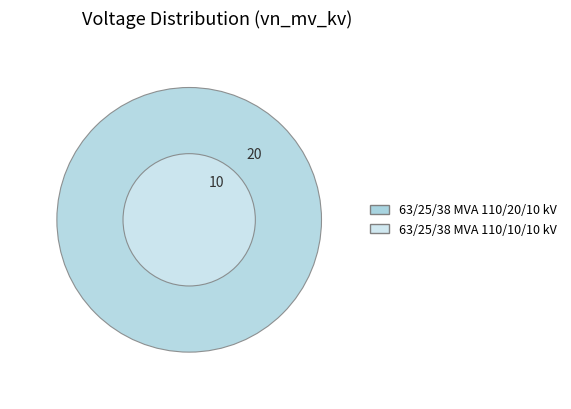

Which category has the biggest portion of the pie?

63/25/38 MVA 110/20/10 kV